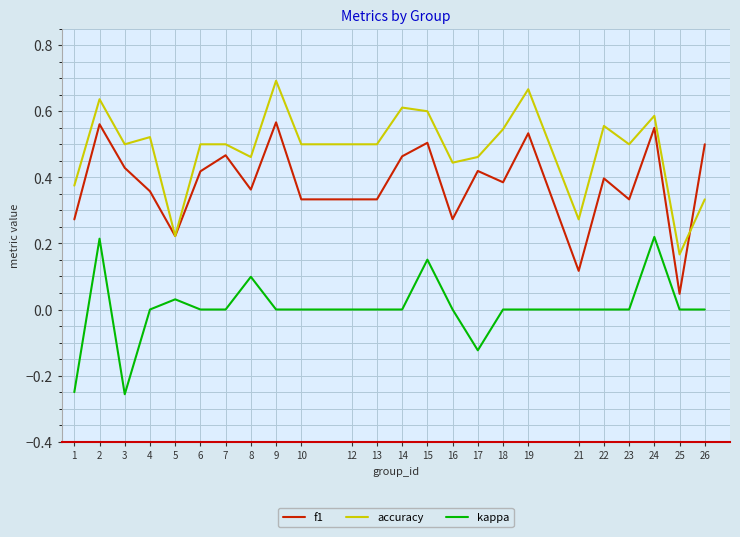

Is the value of kappa at 12 greater than the value of f1 at 24?

No